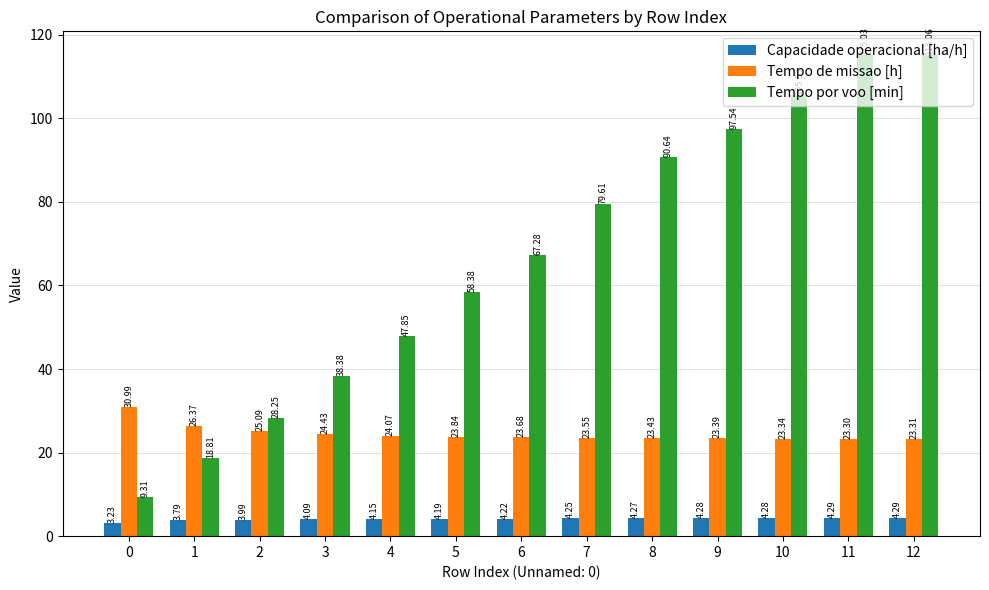

The value of Tempo por voo [min] at 3 is 58.8. True or false?

False